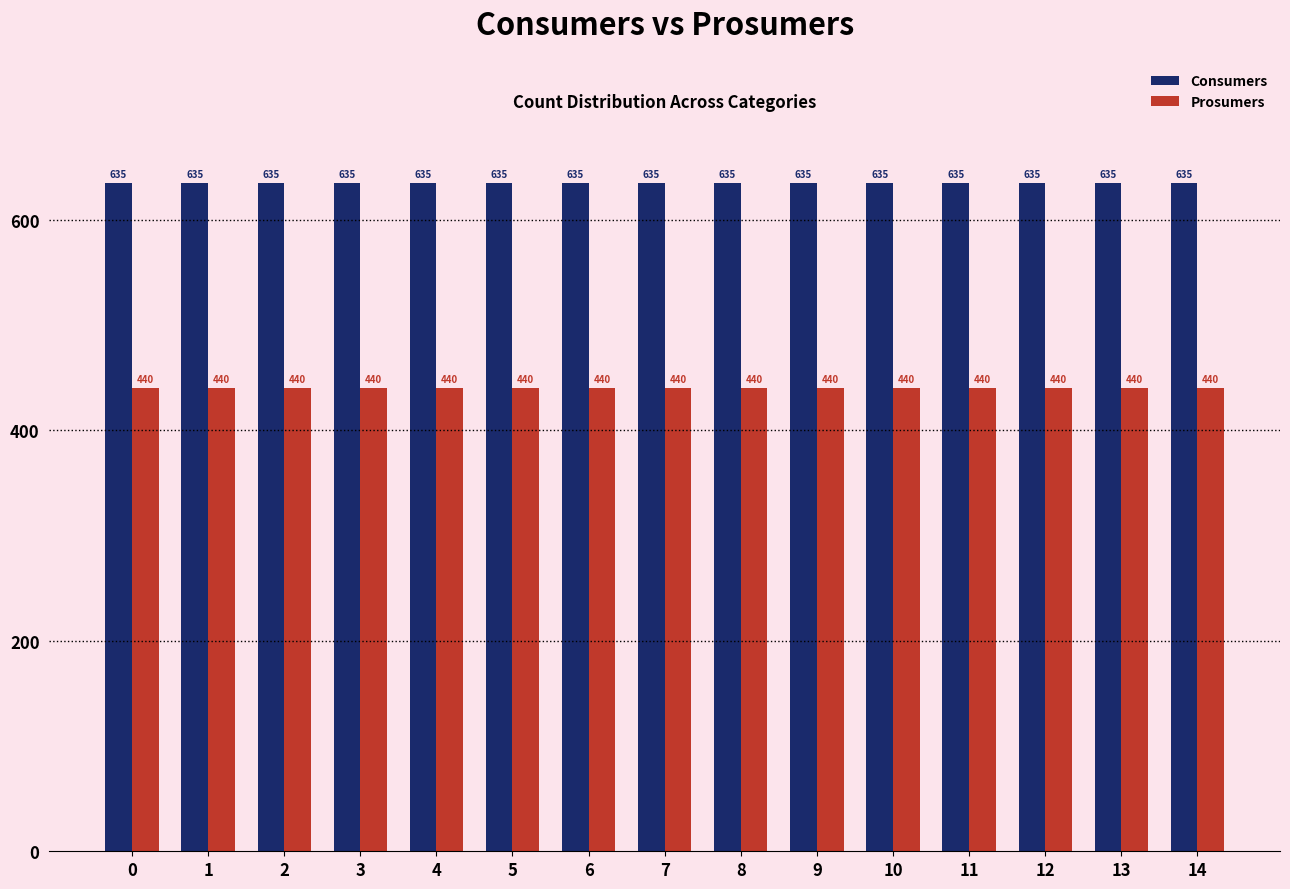

What is the value of the Consumers bar at the 4th from the left?

635